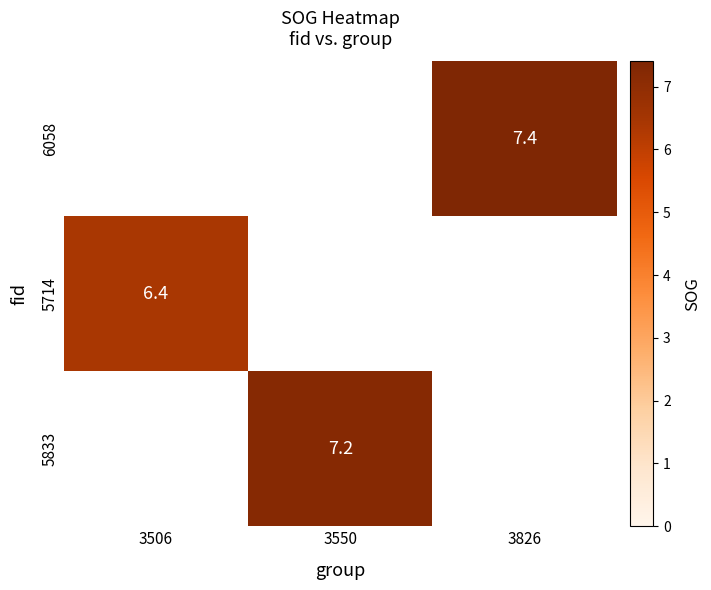

Count the number of categories in the chart.

3